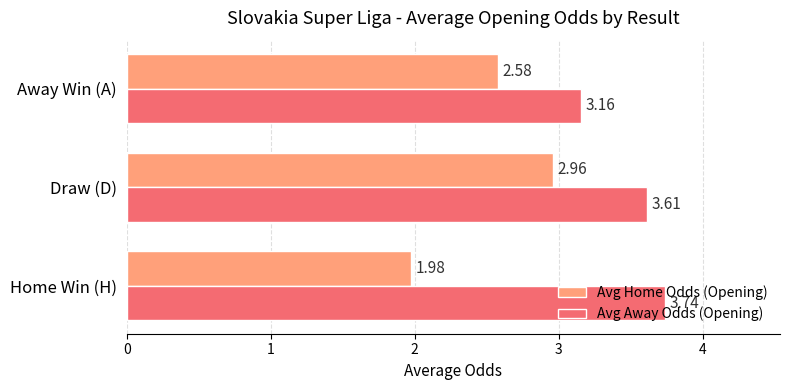

How many distinct data groups are displayed?

2